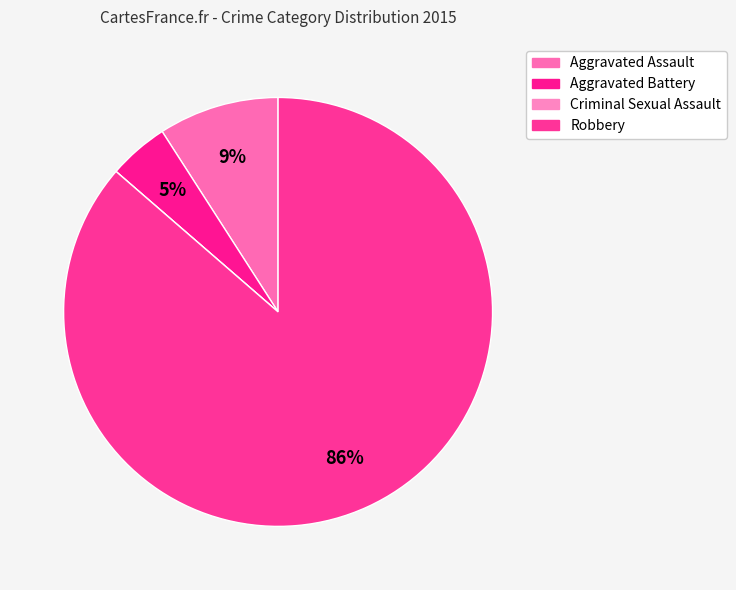

How much of the chart is everything except Criminal Sexual Assault?

100.0%